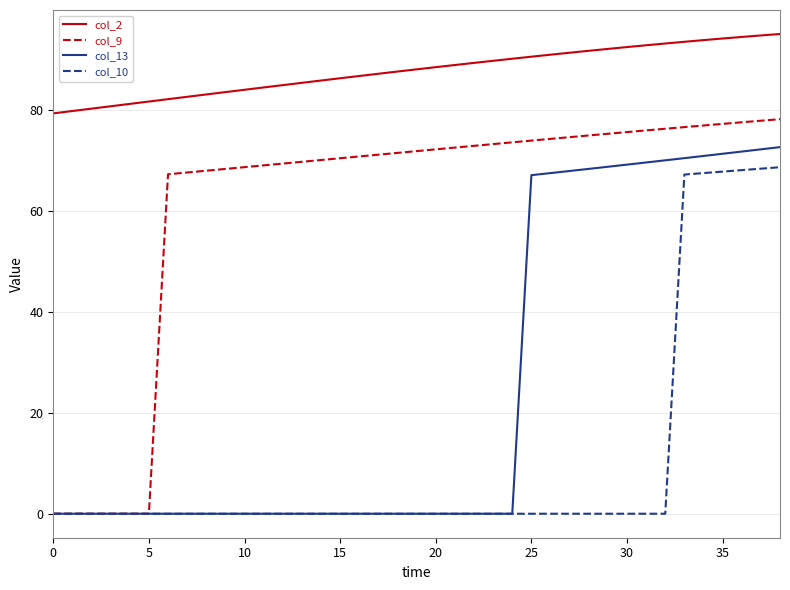

What is the average value of the col_13 series?

25.0